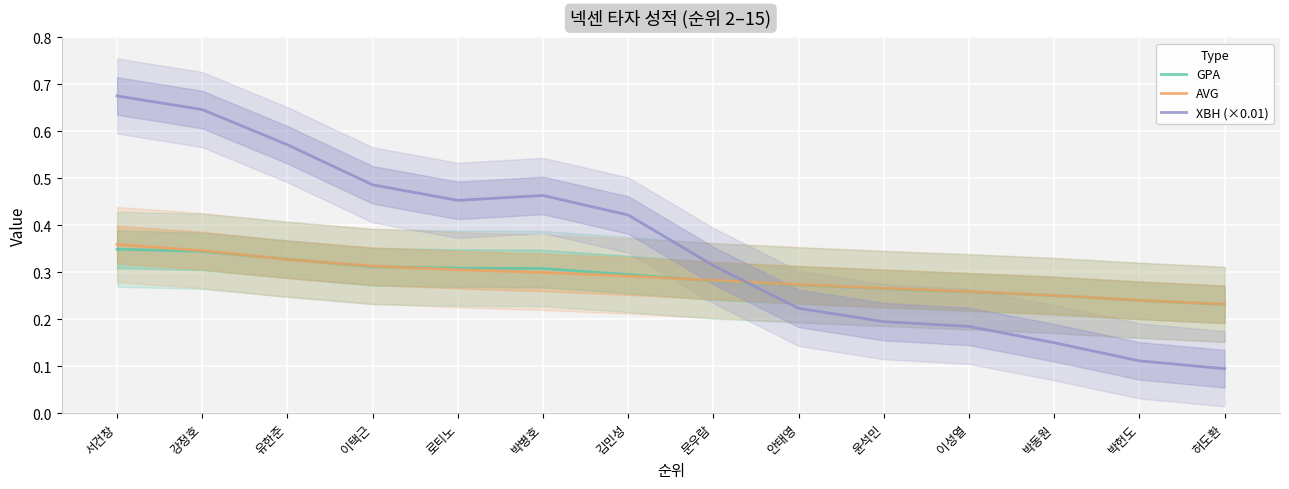

Is the value of AVG at 김민성 greater than the value of XBH (×0.01) at 문우람?

No